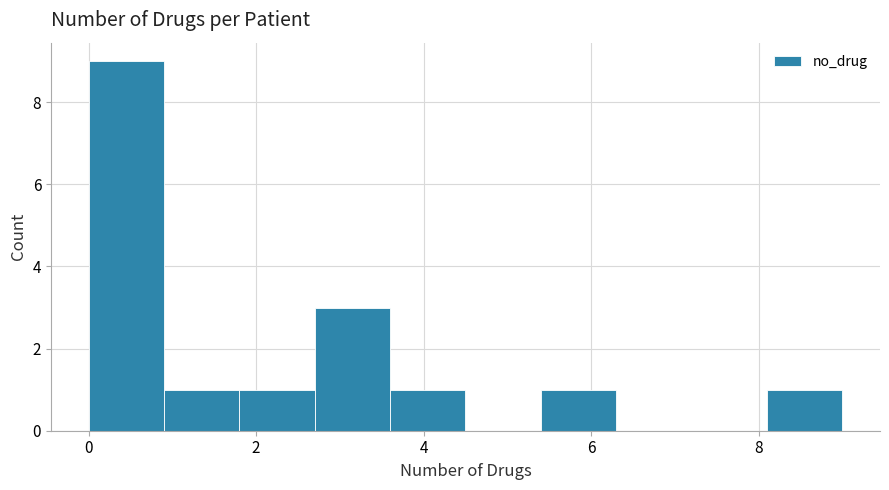

Reading left to right, transcribe this chart: for each bar, give the range it covers on the x-axis and its height. Neither the bar edges nor the heights are printed on the chart, so give them approximately, as read against the axes.

0.0 to 0.9: 9
0.9 to 1.8: 1
1.8 to 2.7: 1
2.7 to 3.6: 3
3.6 to 4.5: 1
4.5 to 5.4: 0
5.4 to 6.3: 1
6.3 to 7.2: 0
7.2 to 8.1: 0
8.1 to 9.0: 1